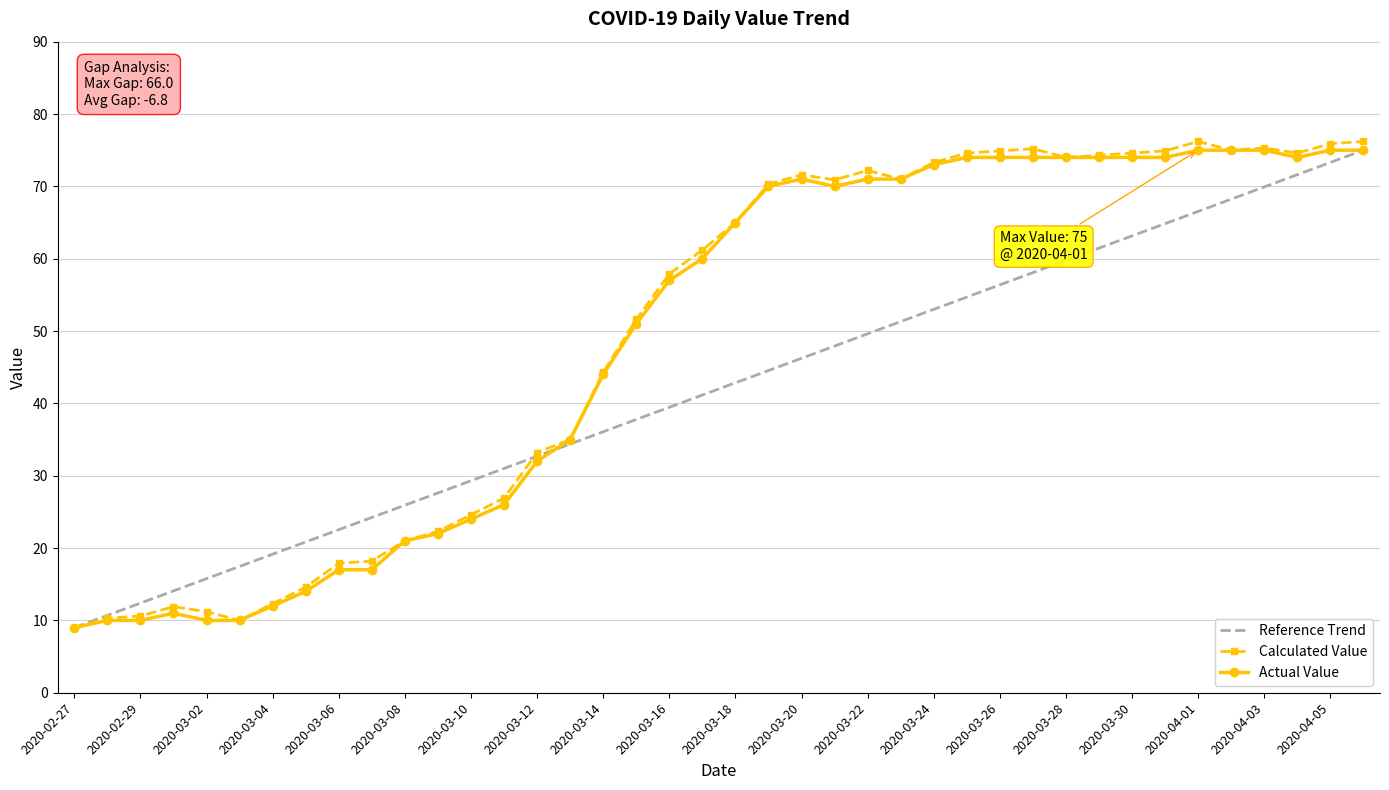

What is the minimum value for Reference Trend?

9.0